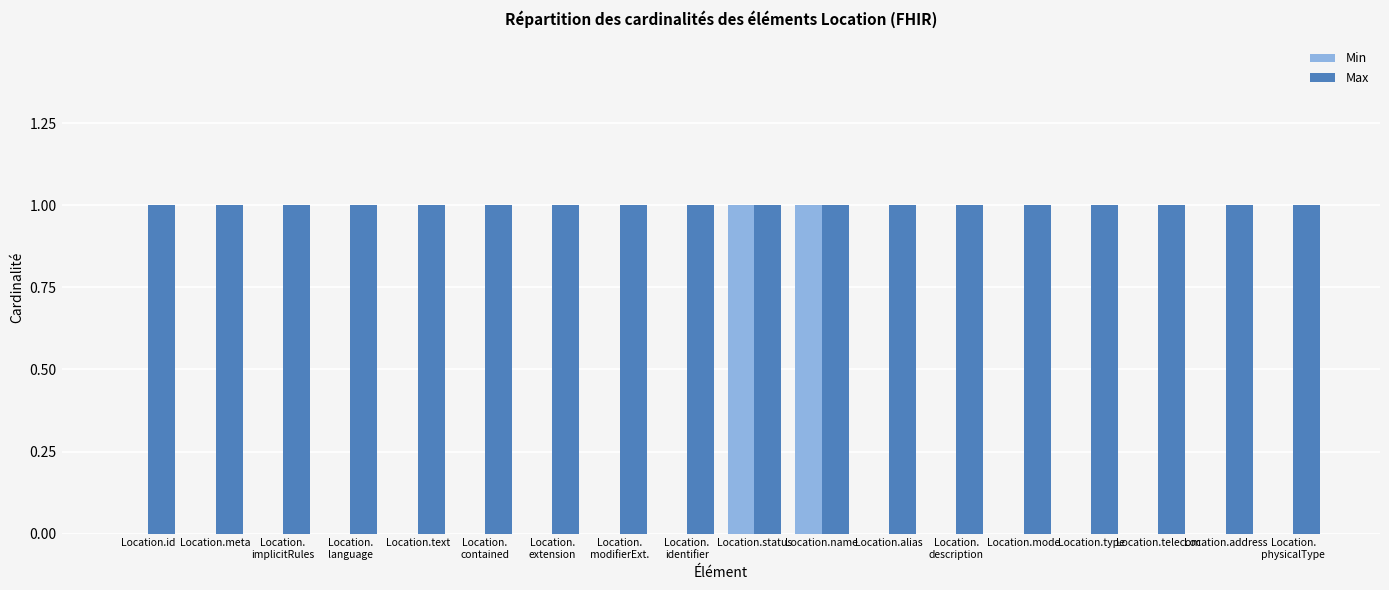

Reading right to left, extract all data points from this chart.

Min: Location.
physicalType=0	Location.address=0	Location.telecom=0	Location.type=0	Location.mode=0	Location.
description=0	Location.alias=0	Location.name=1	Location.status=1	Location.
identifier=0	Location.
modifierExt.=0	Location.
extension=0	Location.
contained=0	Location.text=0	Location.
language=0	Location.
implicitRules=0	Location.meta=0	Location.id=0
Max: Location.
physicalType=1	Location.address=1	Location.telecom=1	Location.type=1	Location.mode=1	Location.
description=1	Location.alias=1	Location.name=1	Location.status=1	Location.
identifier=1	Location.
modifierExt.=1	Location.
extension=1	Location.
contained=1	Location.text=1	Location.
language=1	Location.
implicitRules=1	Location.meta=1	Location.id=1